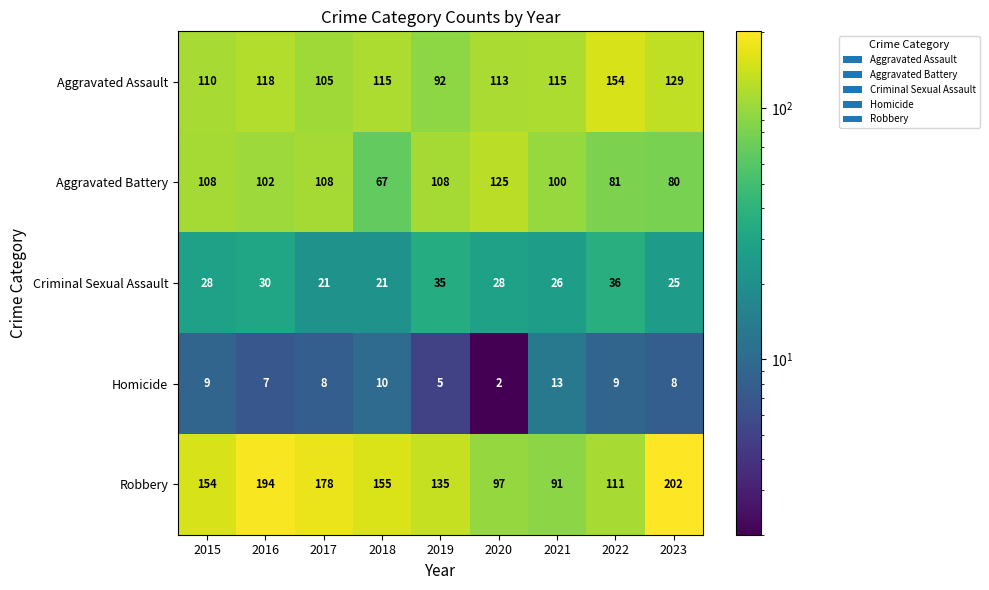

Which series has the largest range (max minus min)?

Robbery